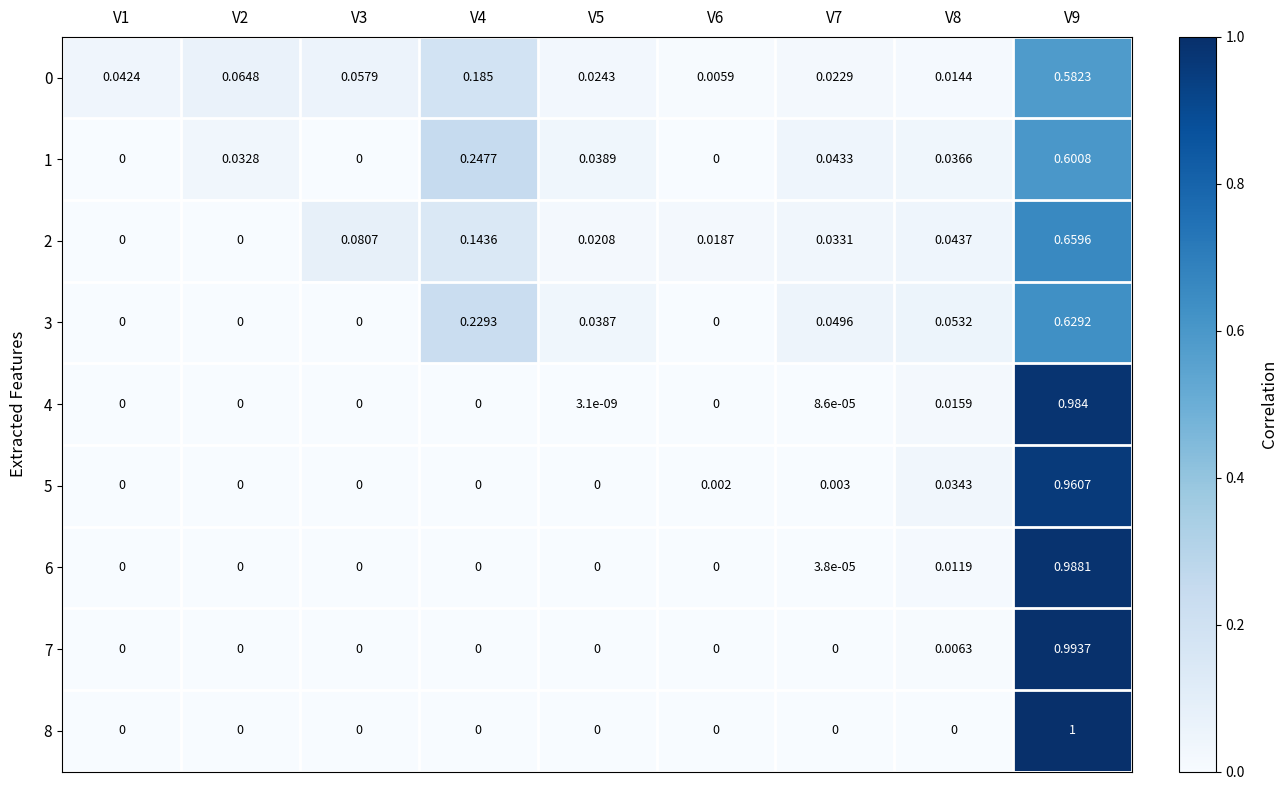

Is the value of 6 at V6 greater than the value of 3 at V8?

No